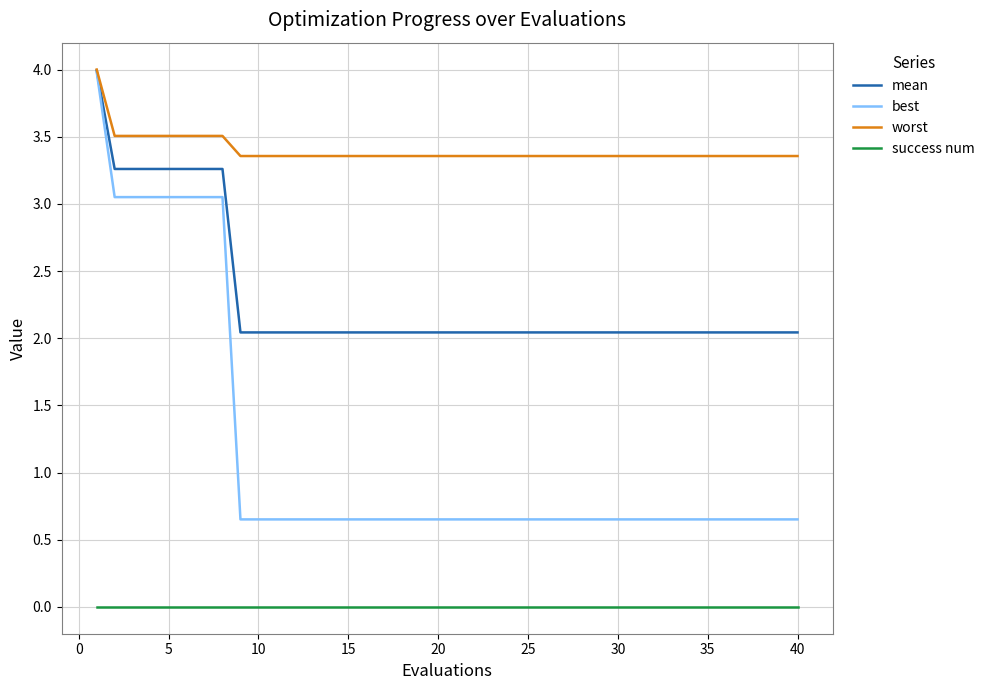

Rank the series by their average value, from lowest to highest.

success num, best, mean, worst